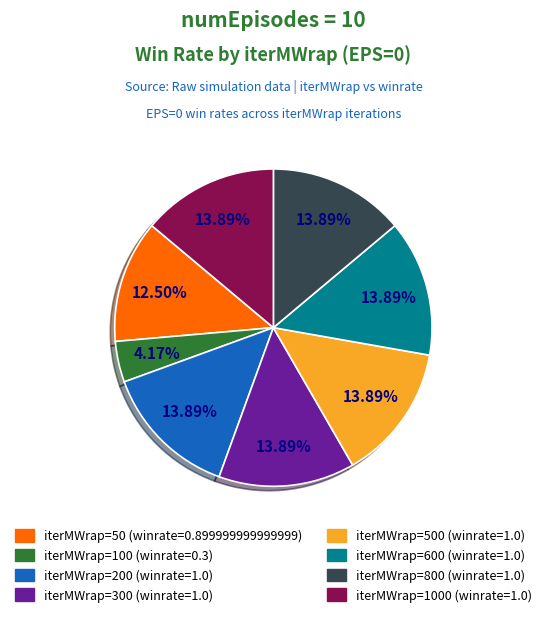

Is there a majority slice in this chart?

No